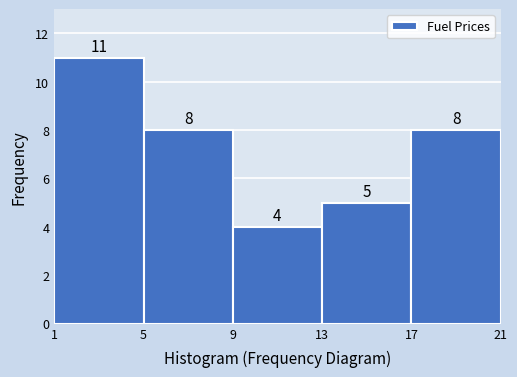

How tall is the bar that spans 9 to 13 on the x-axis?

4